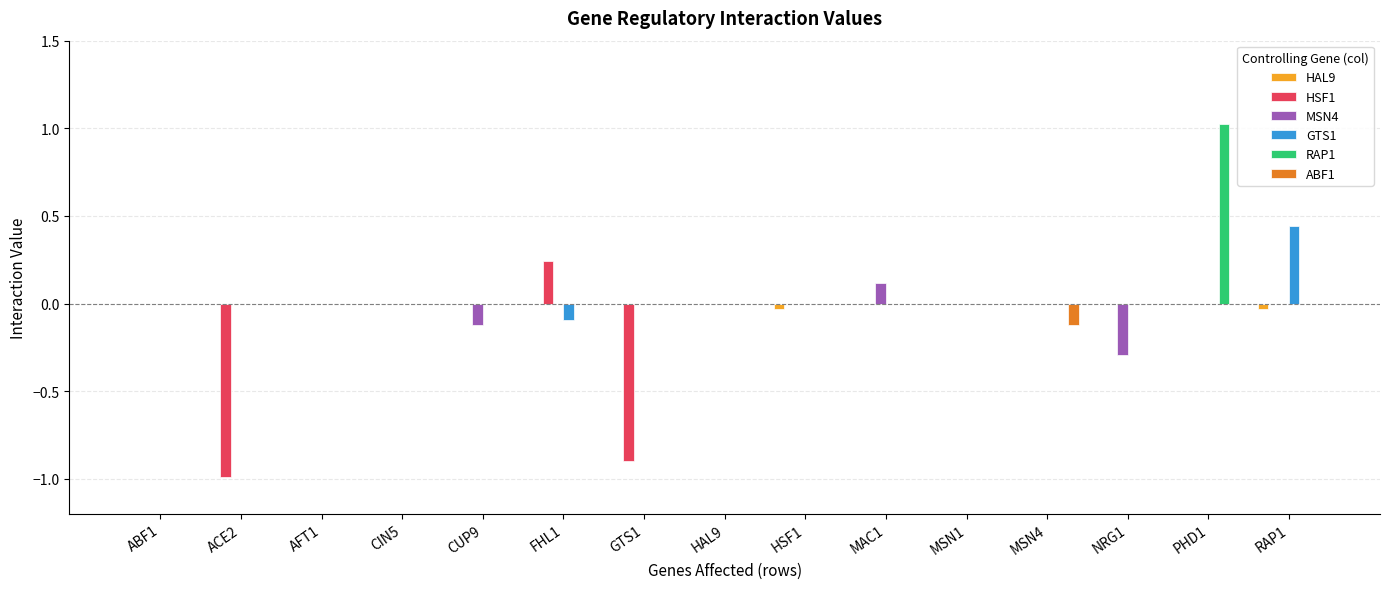

What is the maximum value shown in the chart?

1.0